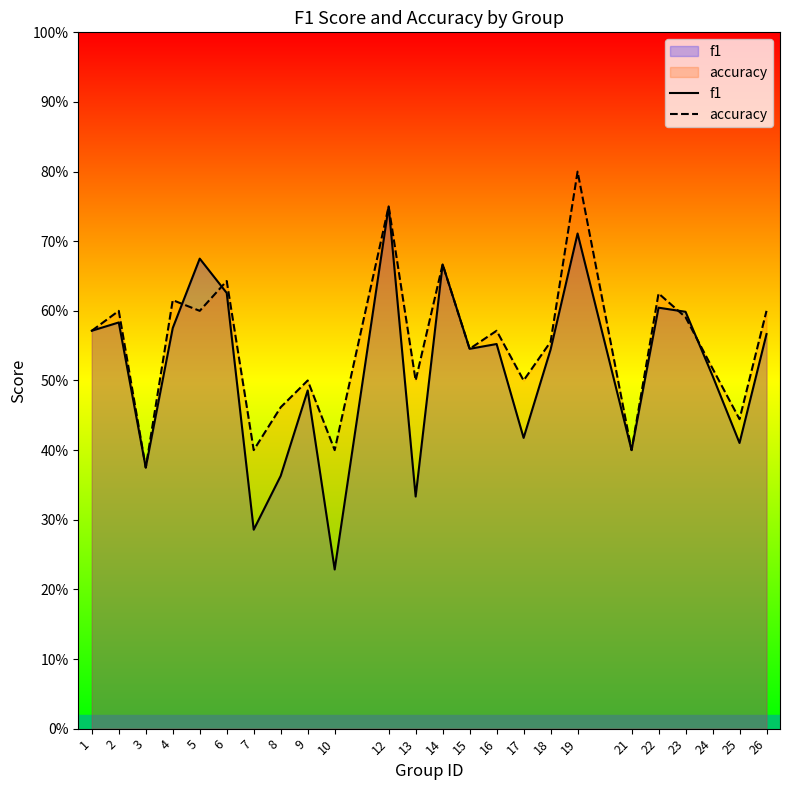

Is it true that accuracy equals 0.4 at 12?

False